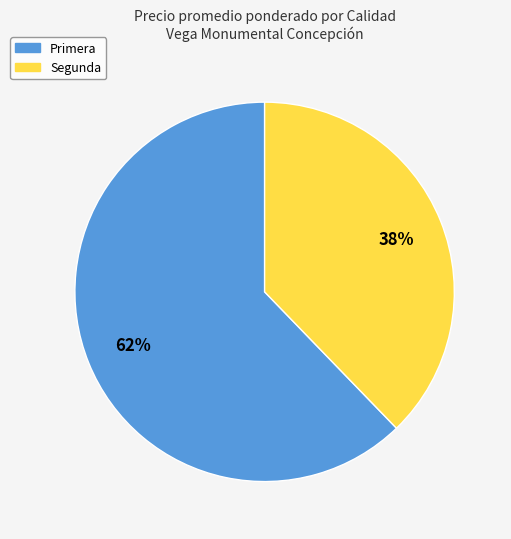

Is there a majority slice in this chart?

Yes